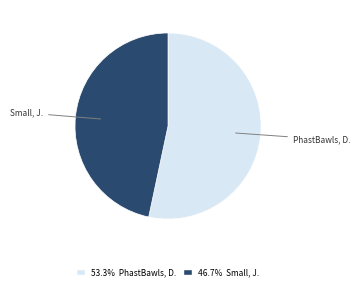

What is the majority slice?

PhastBawls, D.